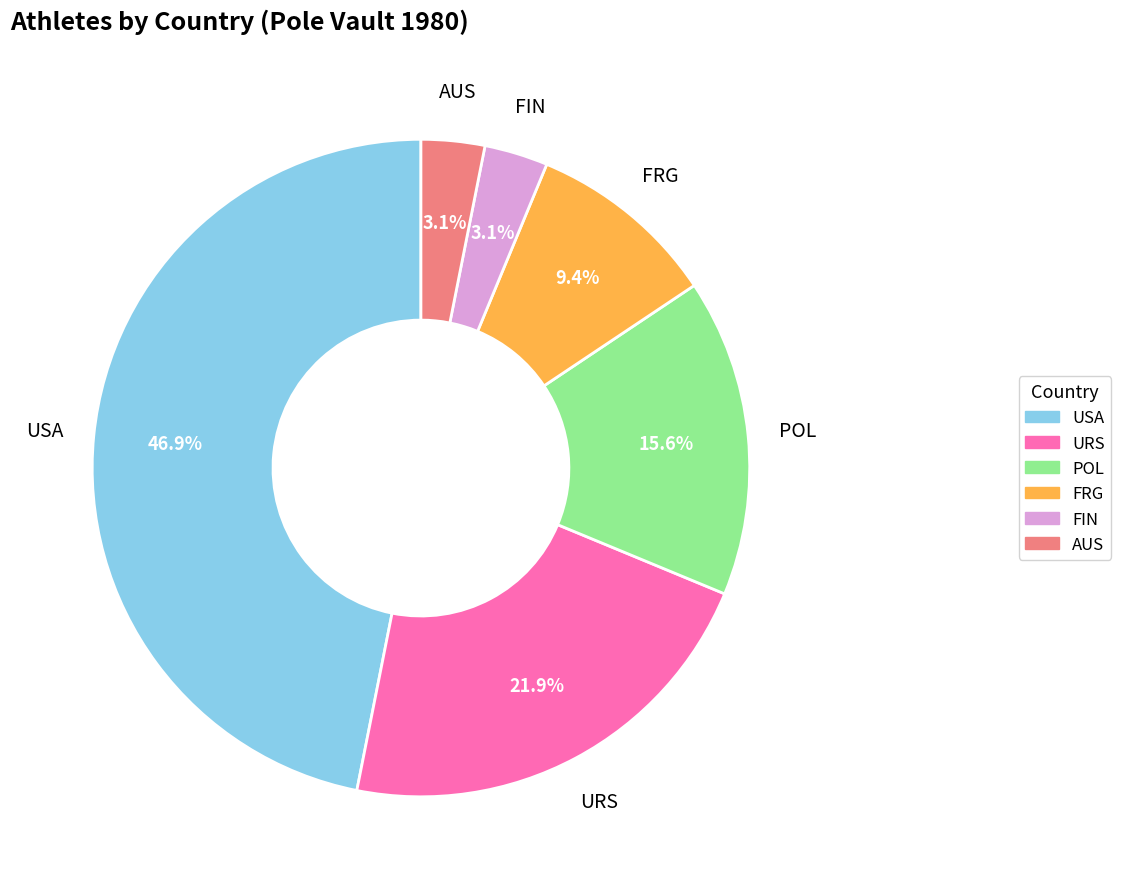

Is USA the majority of the pie?

No